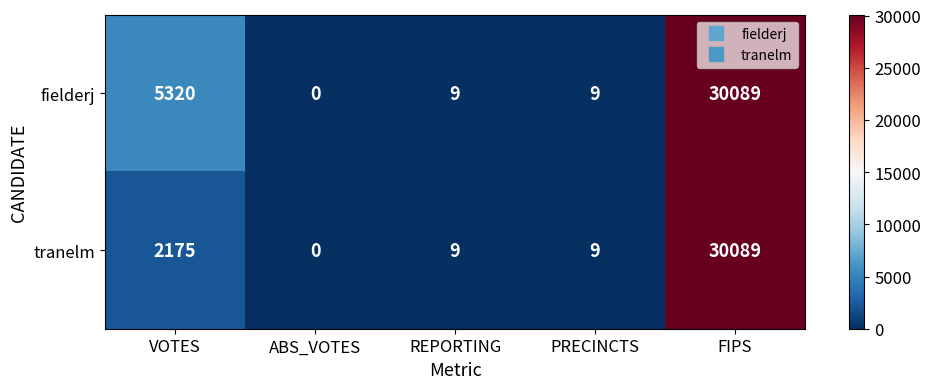

At how many categories does at least one series exceed 18316?

1